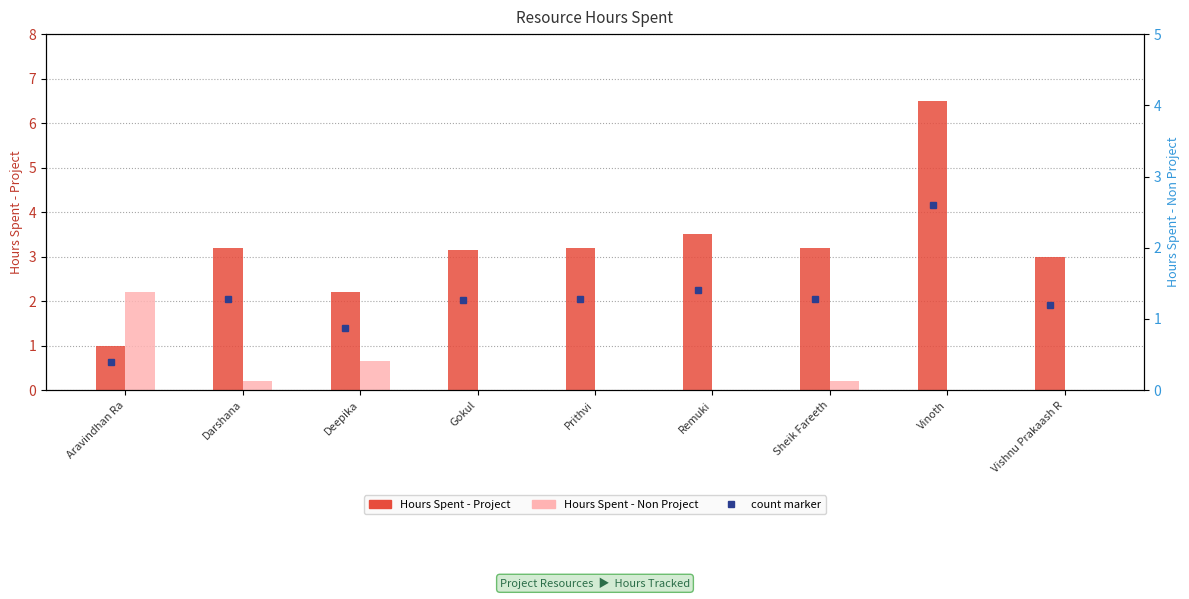

Is it true that Hours Spent - Project equals 2.9 at Deepika?

False